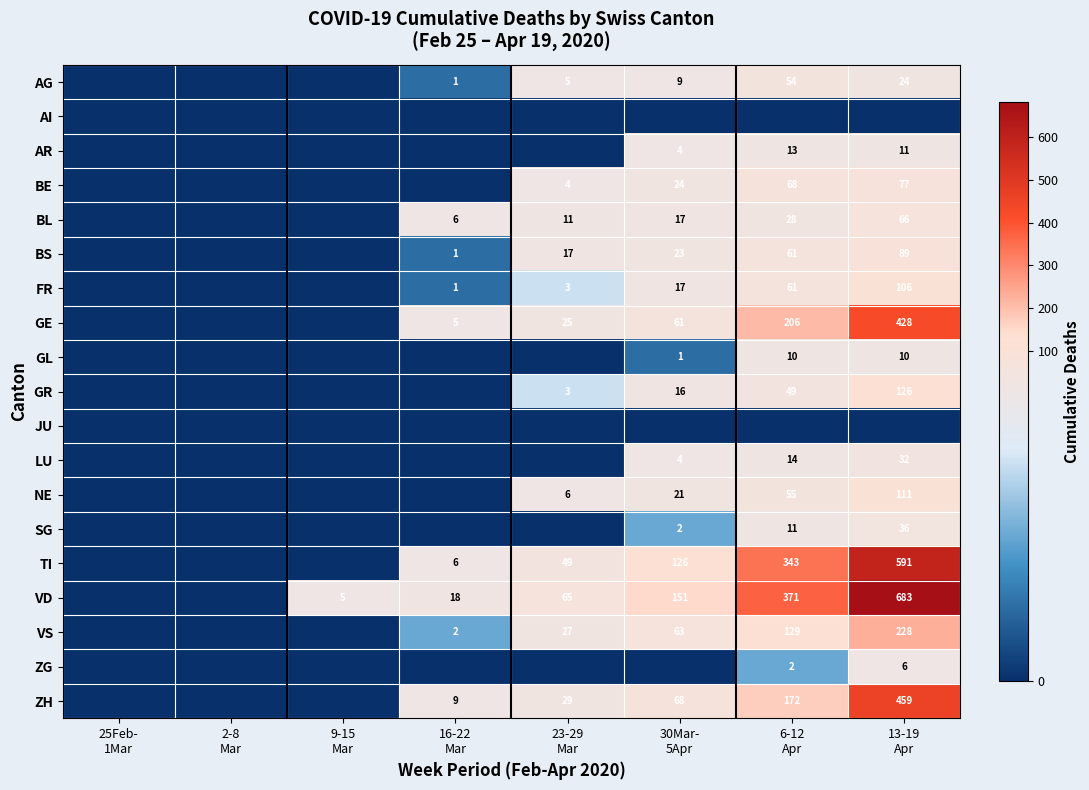

Is it true that GL equals 10 at 6-12 Apr?

True